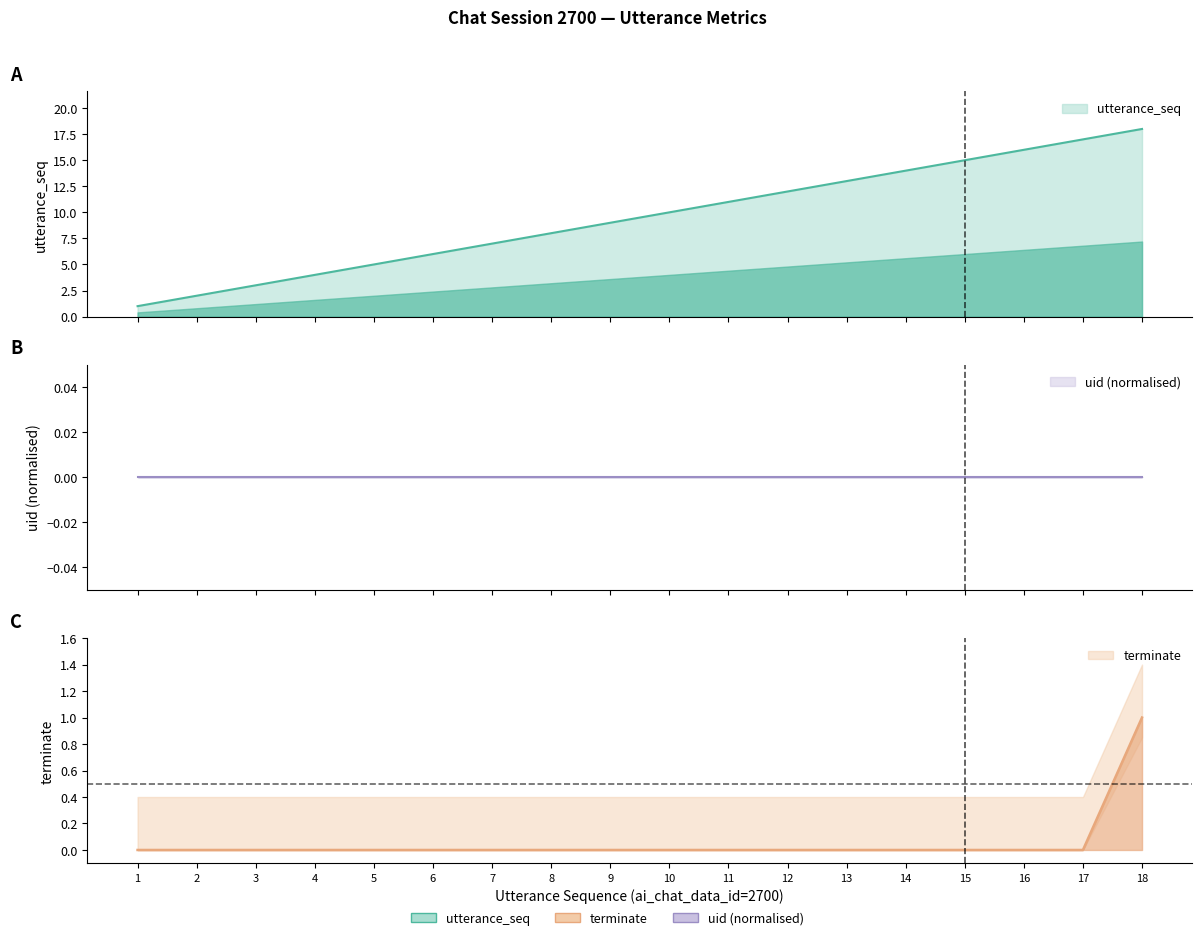

What is the sum of all utterance_seq values?

171